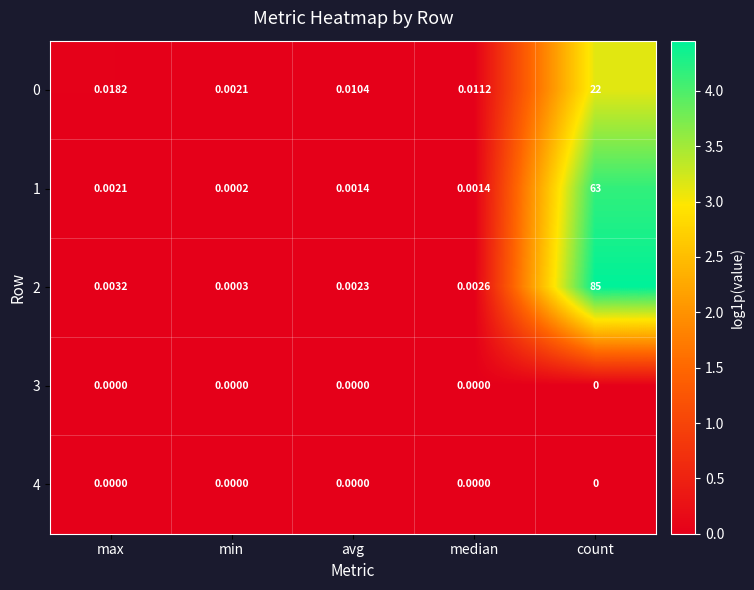

At which category is the sum across all series the highest?

count